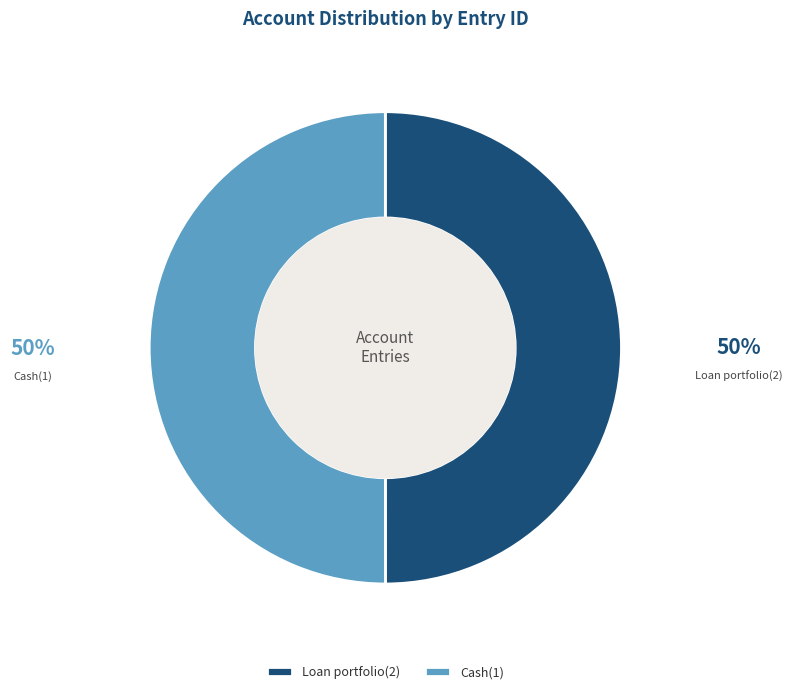

To the nearest percent, what percentage of the pie is Loan portfolio(2)?

50%